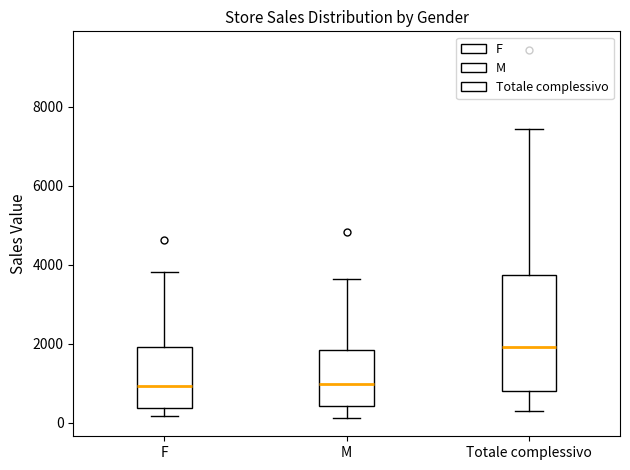

Which box's median line is the highest?

Totale complessivo